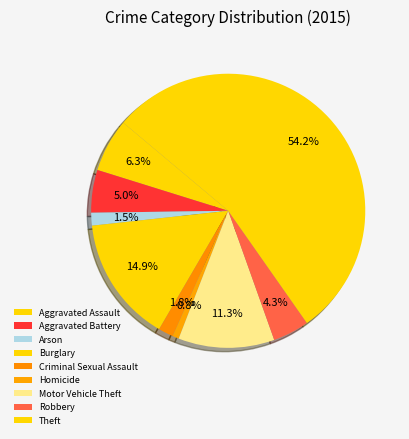

Is the sum of Arson and Motor Vehicle Theft greater than half?

No